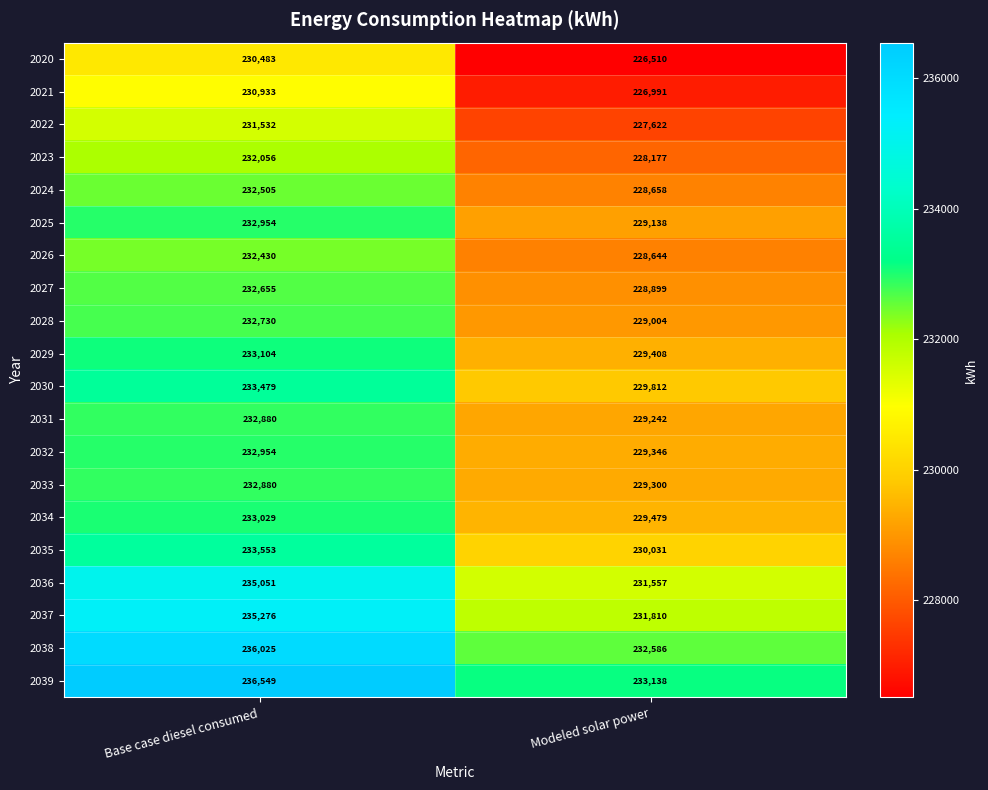

The value of 2028 at Modeled solar power is 229004. True or false?

True